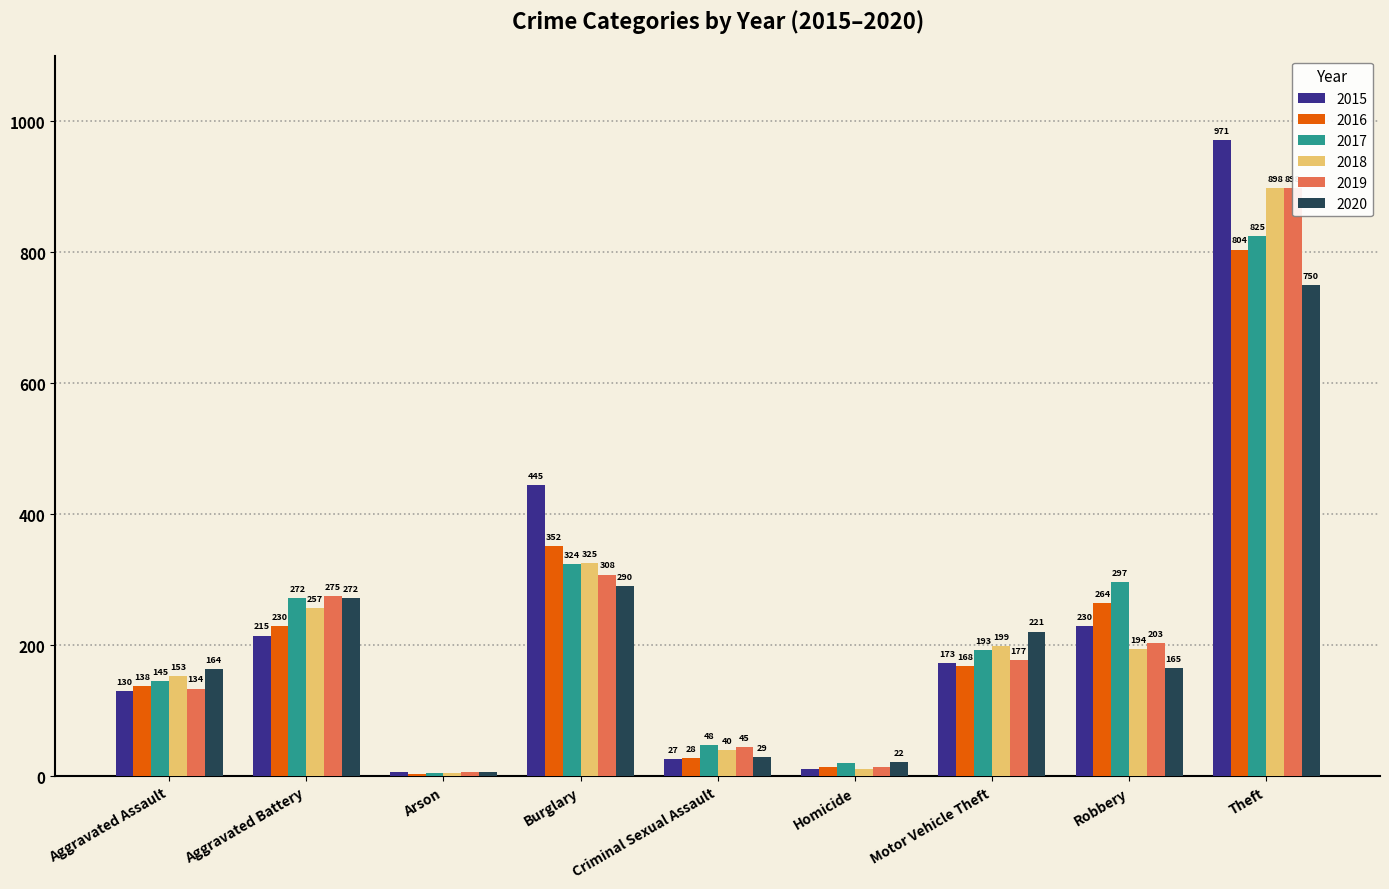

How many bars are there in total?

54